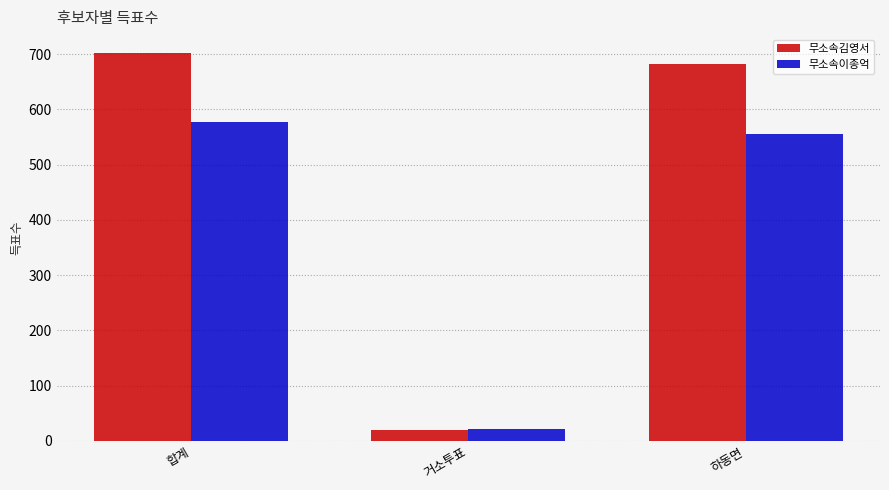

What value does the 무소속김영서 series have at 합계?

701